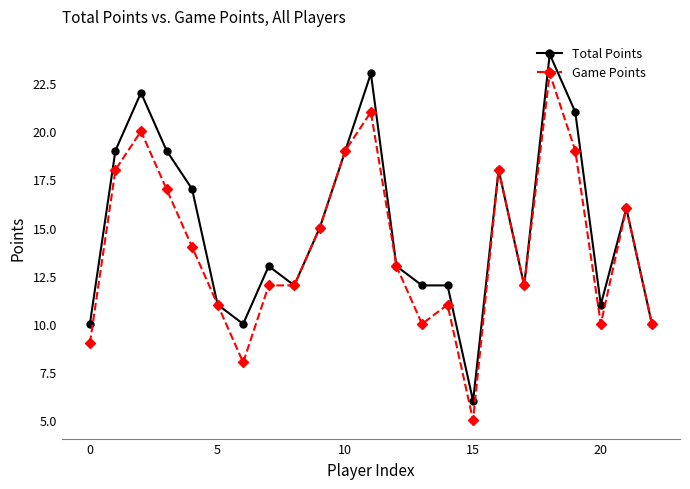

What is the highest value of the Total Points series?

24